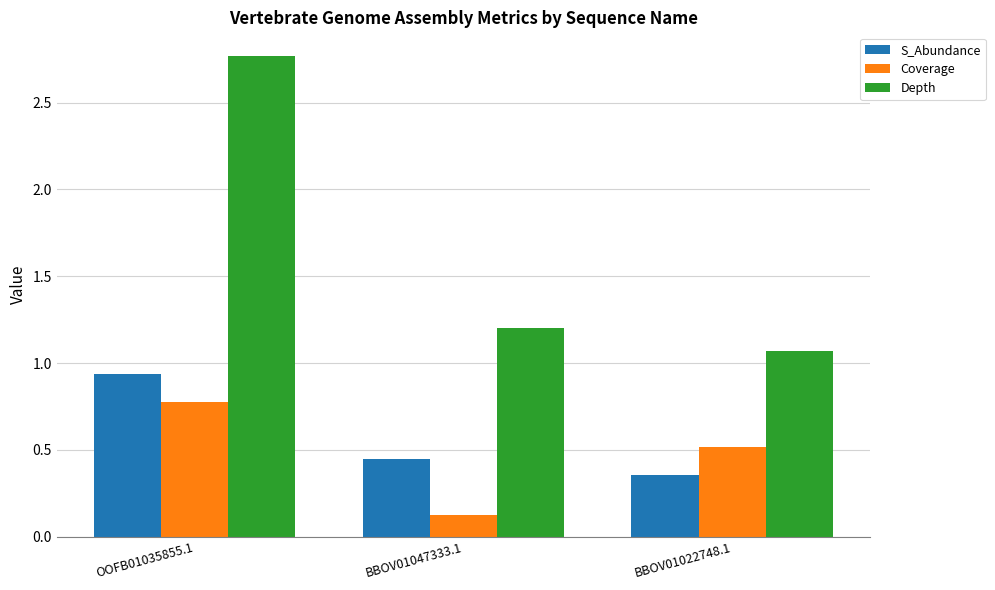

What is the difference between the highest and lowest values at BBOV01047333.1?

1.1